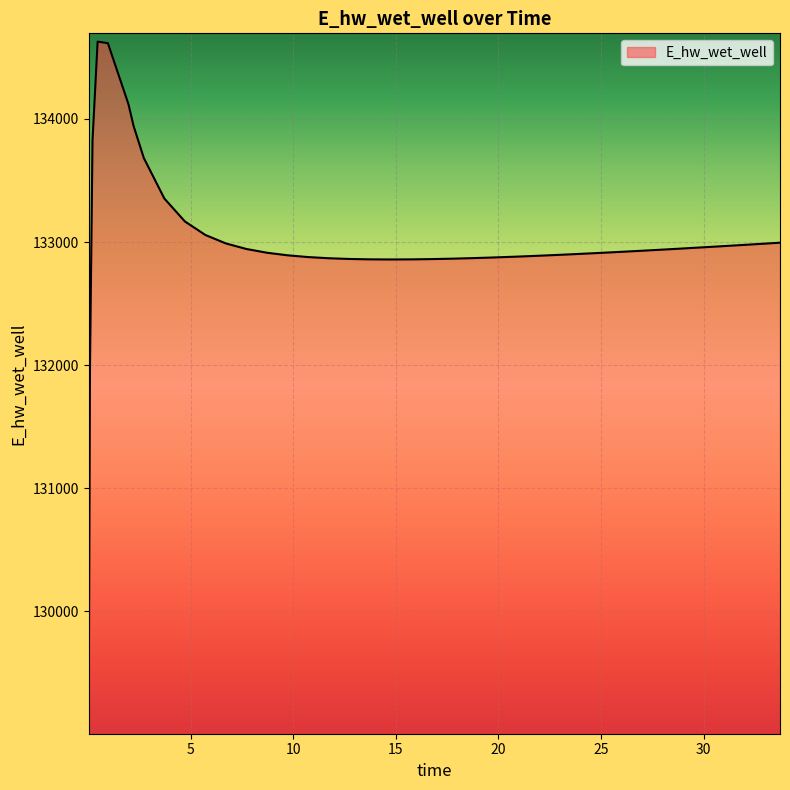

What is the smallest value displayed?

129070.3